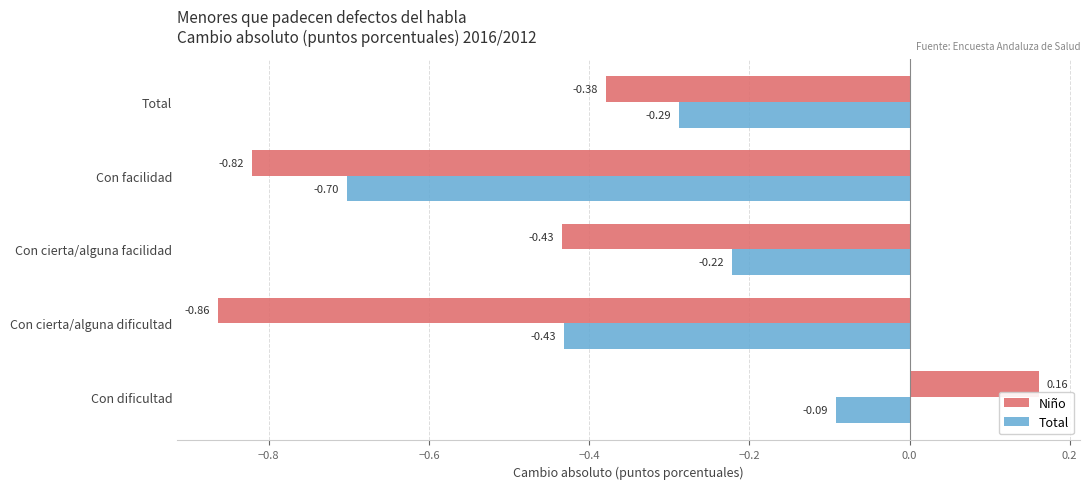

Which category has the highest value across all series?

Con dificultad